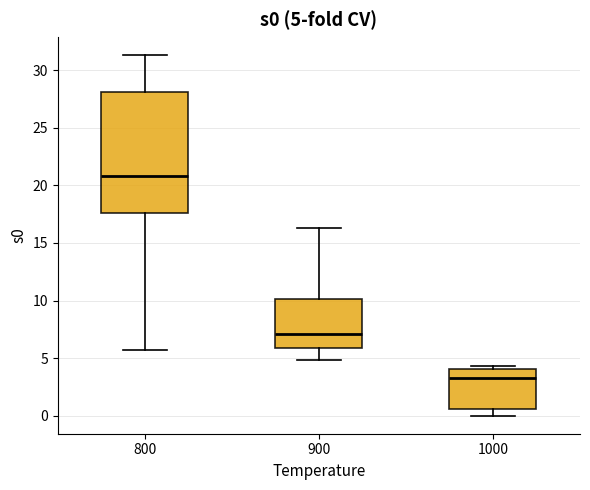

Which box's median line is the highest?

800